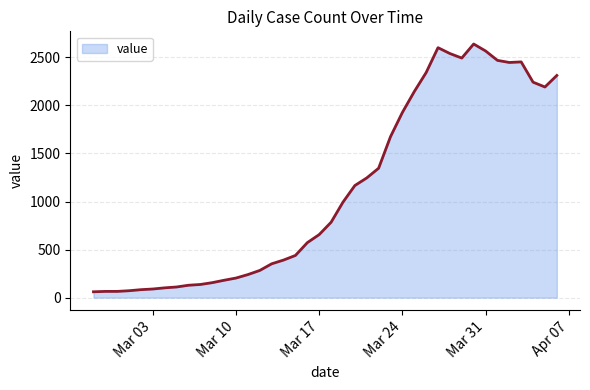

What is the greatest value displayed?

2638